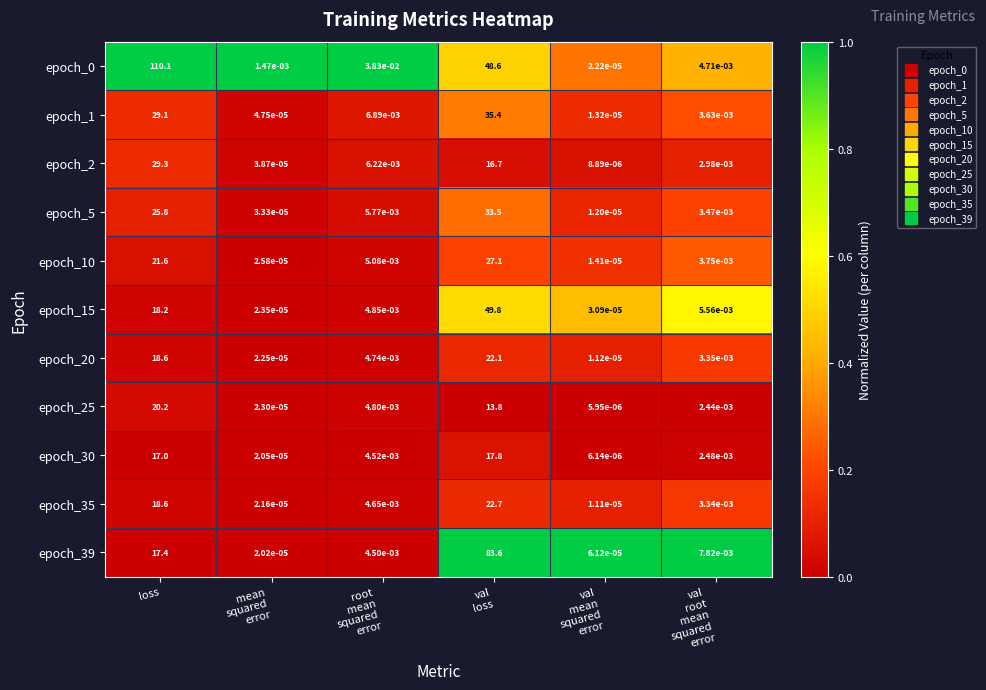

Which category has the highest value across all series?

loss